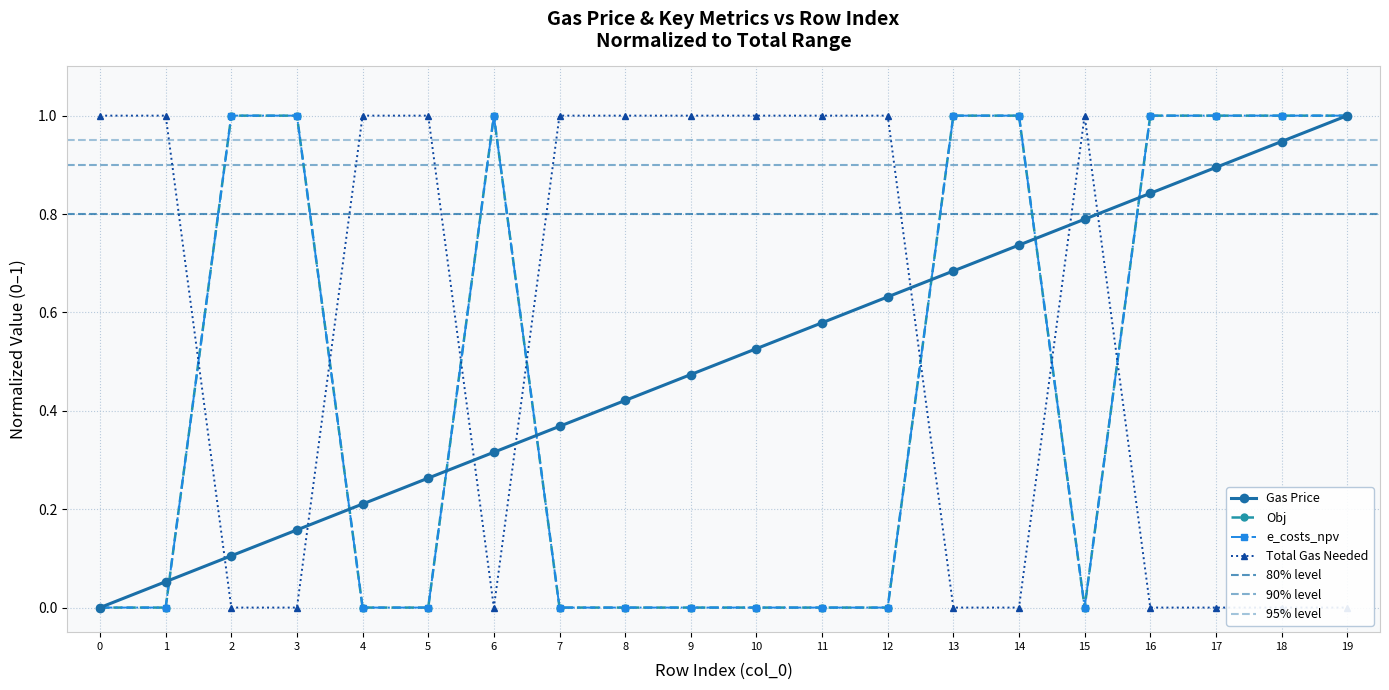

Is the value of e_costs_npv at 12 greater than the value of Obj at 7?

No